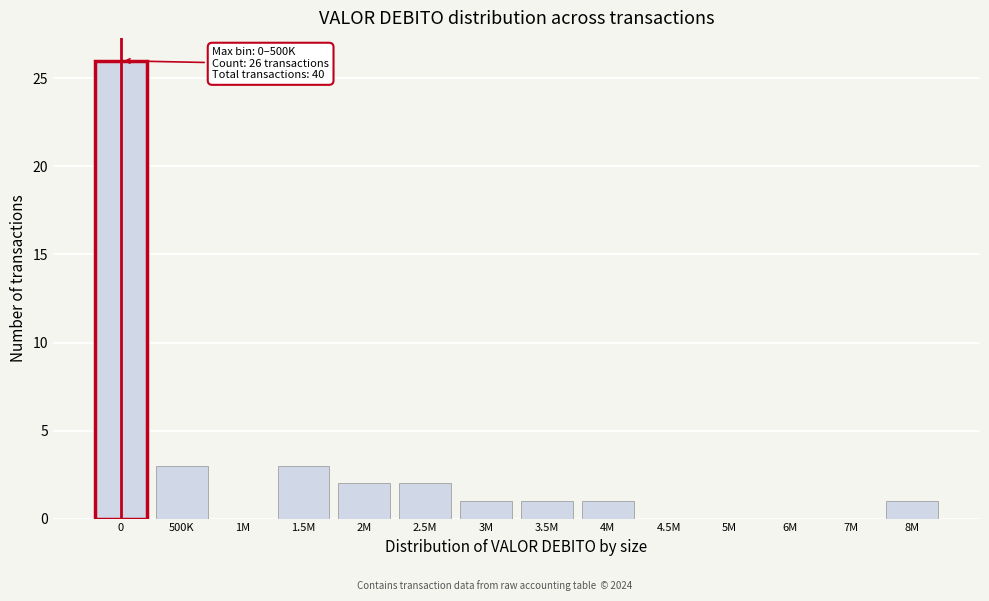

Reading left to right, extract all data points from this chart.

0=26	500K=3	1M=0	1.5M=3	2M=2	2.5M=2	3M=1	3.5M=1	4M=1	4.5M=0	5M=0	6M=0	7M=0	8M=1